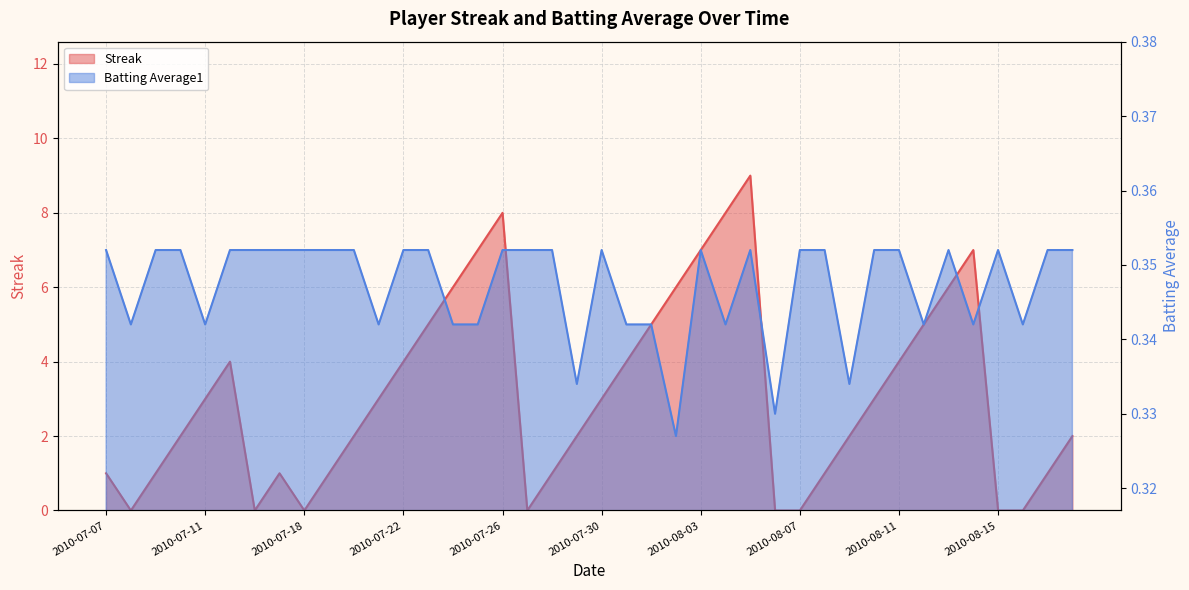

What is the value of the Streak point at the 14th from the left?

5.0